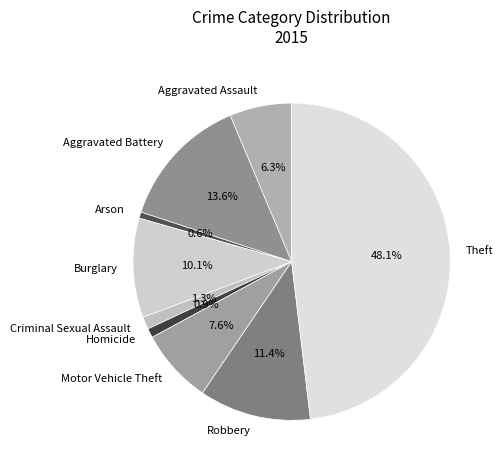

Does Burglary account for over 50% of the chart?

No